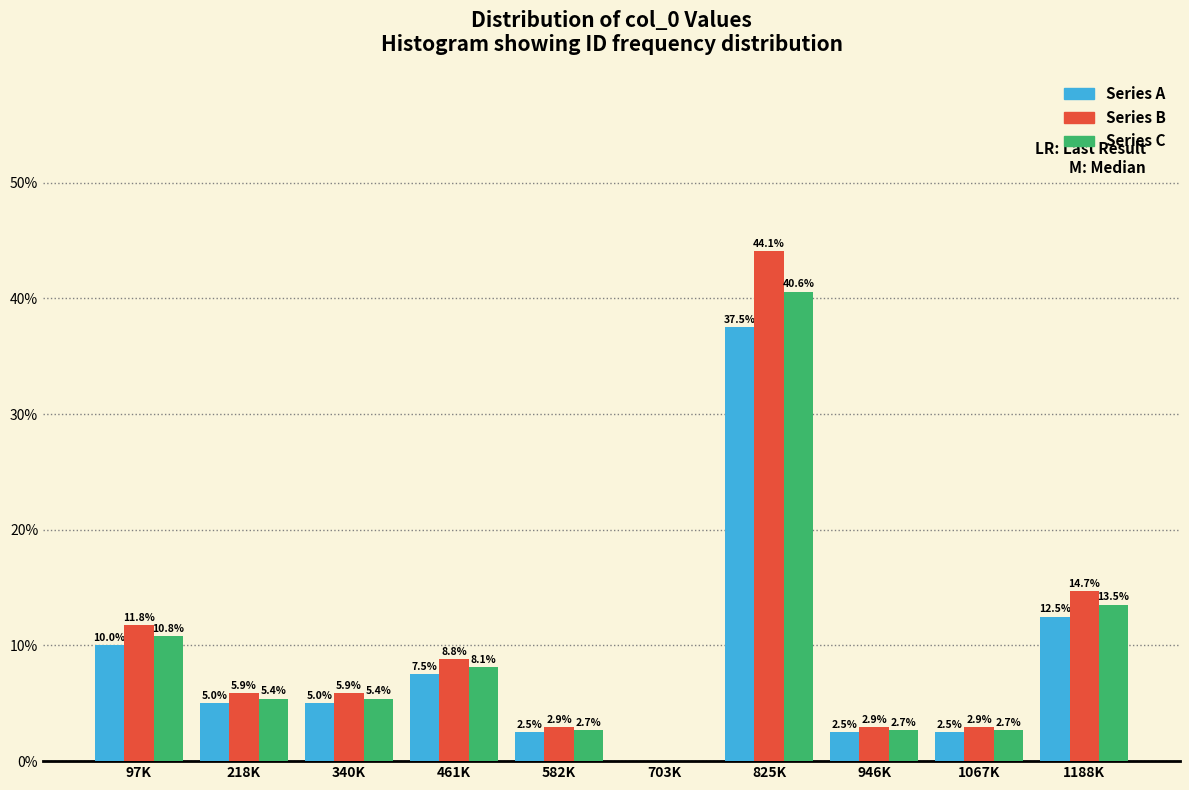

Reading left to right, what are all the values shown in this chart?

Series A: 97K=10.0	218K=5.0	340K=5.0	461K=7.5	582K=2.5	703K=0.0	825K=37.5	946K=2.5	1067K=2.5	1188K=12.5
Series B: 97K=11.8	218K=5.9	340K=5.9	461K=8.8	582K=2.9	703K=0.0	825K=44.1	946K=2.9	1067K=2.9	1188K=14.7
Series C: 97K=10.8	218K=5.4	340K=5.4	461K=8.1	582K=2.7	703K=0.0	825K=40.6	946K=2.7	1067K=2.7	1188K=13.5